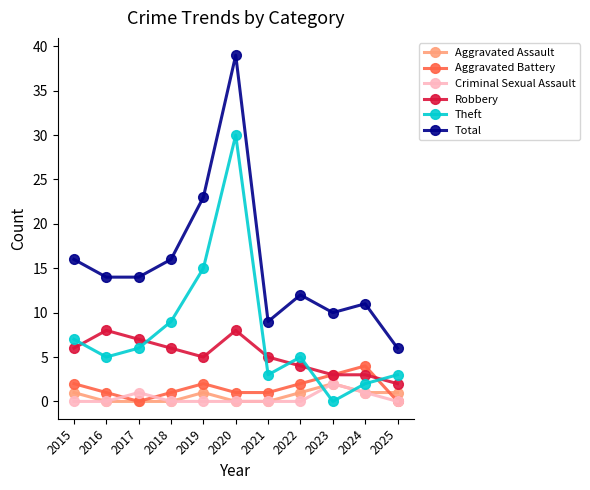

How many data points in Aggravated Assault are less than 1?

5